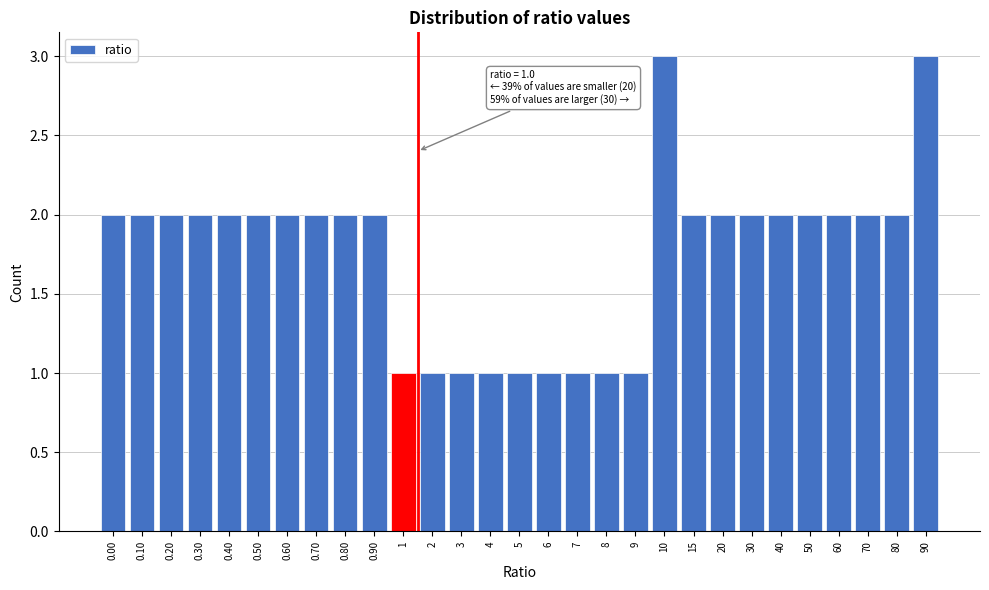

Reading left to right, extract all data points from this chart.

0.00=2	0.10=2	0.20=2	0.30=2	0.40=2	0.50=2	0.60=2	0.70=2	0.80=2	0.90=2	1=1	2=1	3=1	4=1	5=1	6=1	7=1	8=1	9=1	10=3	15=2	20=2	30=2	40=2	50=2	60=2	70=2	80=2	90=3